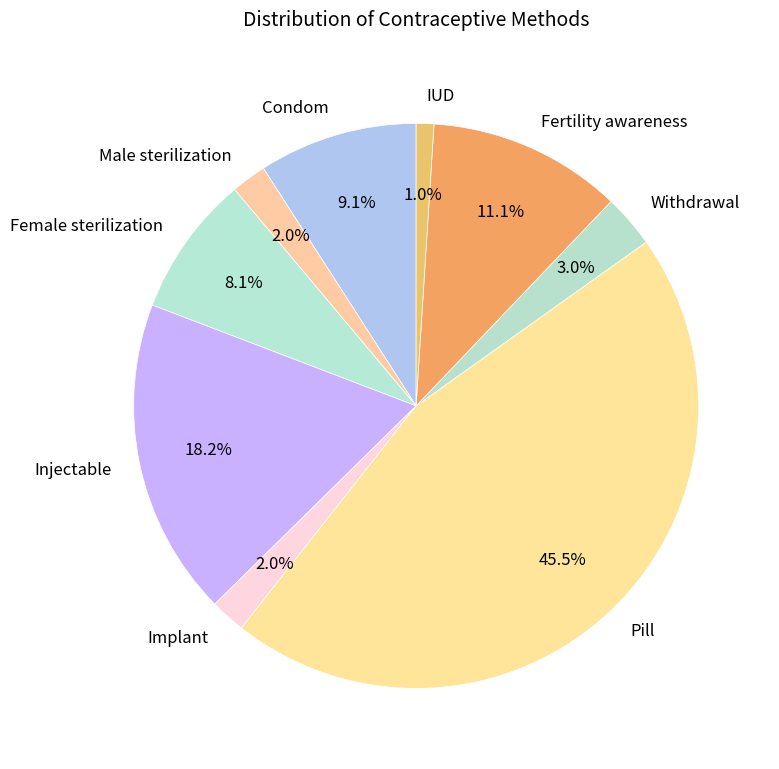

What percentage is the Male sterilization slice, to the nearest percent?

2%